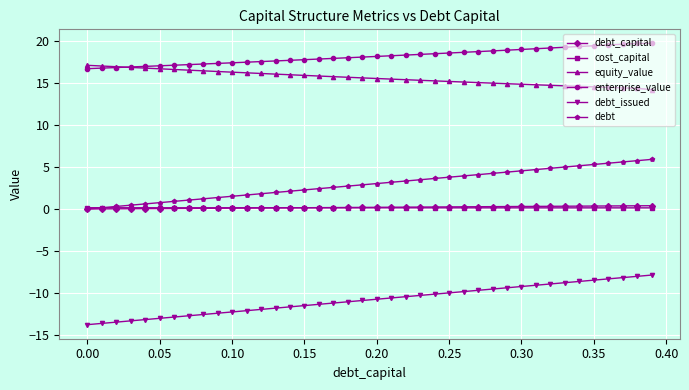

What is the maximum value shown in the chart?

19.8